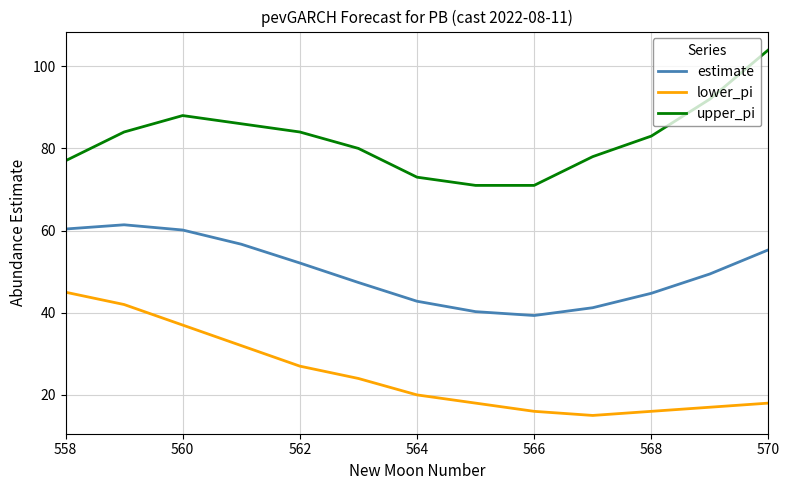

What are all the series names shown in the legend?

estimate, lower_pi, upper_pi